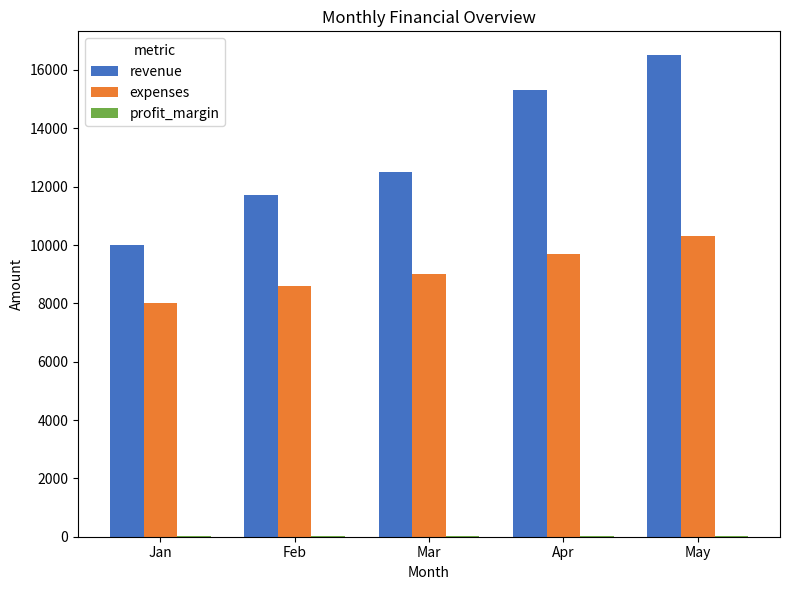

Between Mar and Apr, which series saw the biggest shift?

revenue